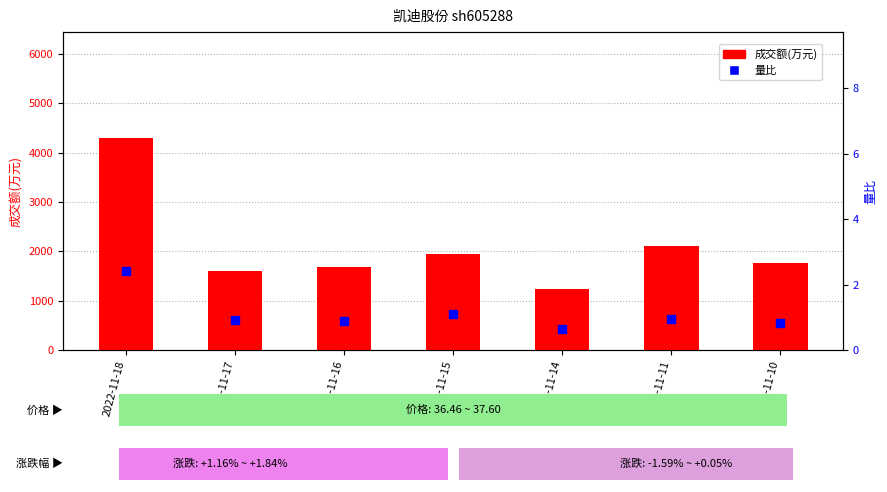

What are all the series names shown in the legend?

成交额(万元), 量比